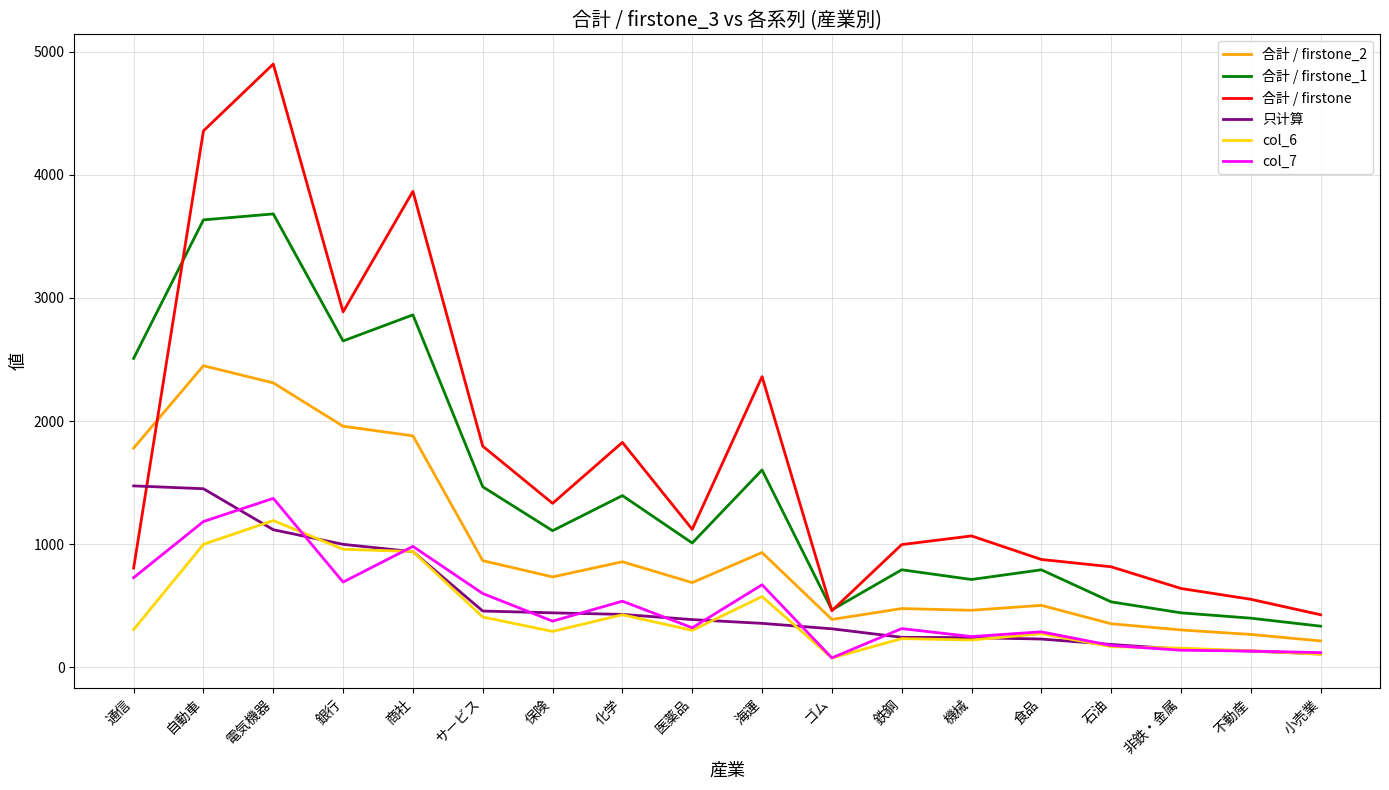

What position from the left is 食品?

14